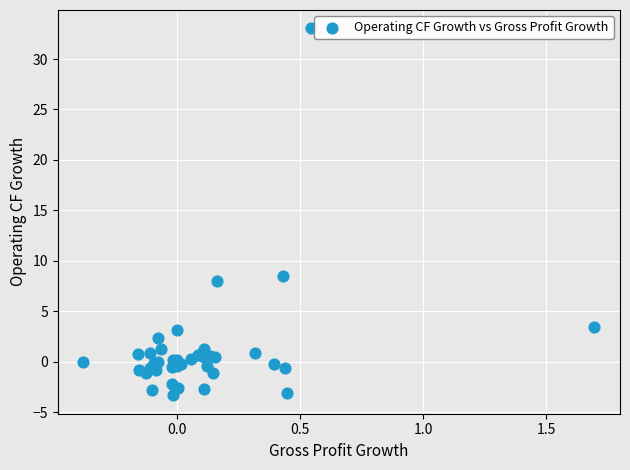

What Y value in the scatter plot is closest to 14?

8.4